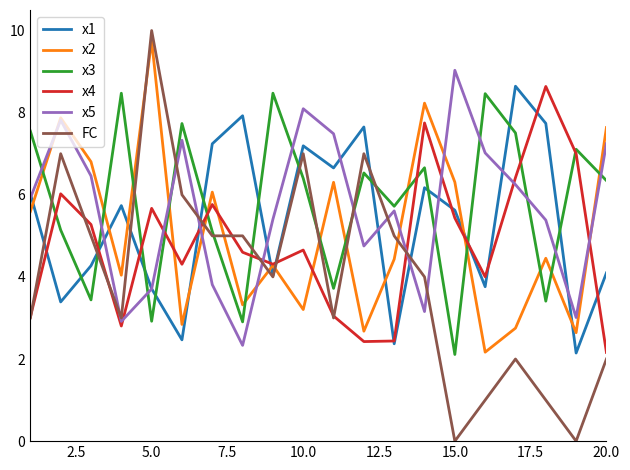

Which series ends up on top after the final intersection of x4 and FC?

x4